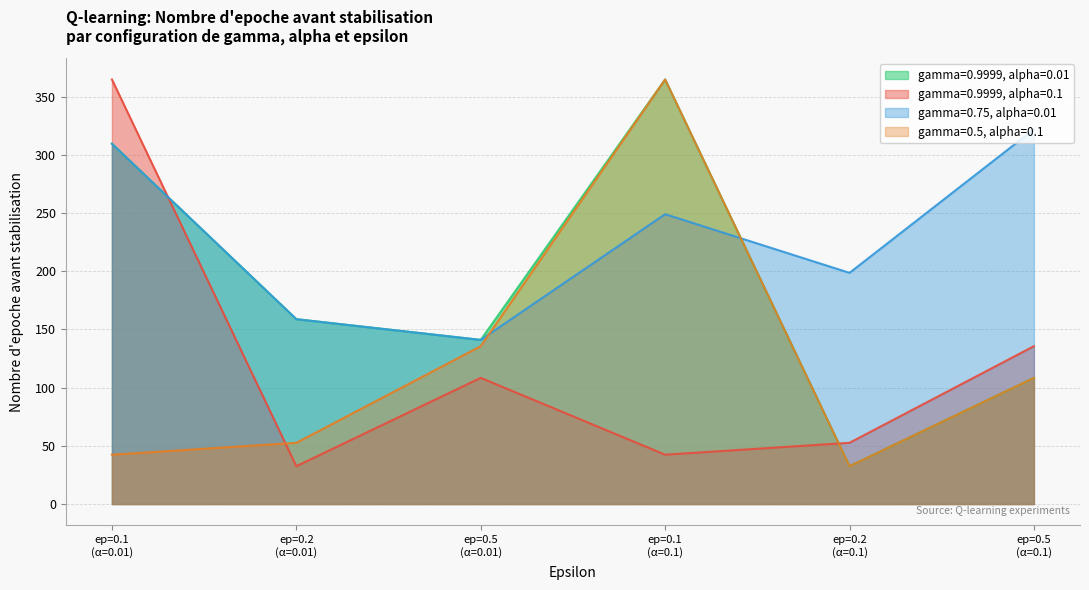

Which series has the largest total across all categories?

gamma=0.75, alpha=0.01